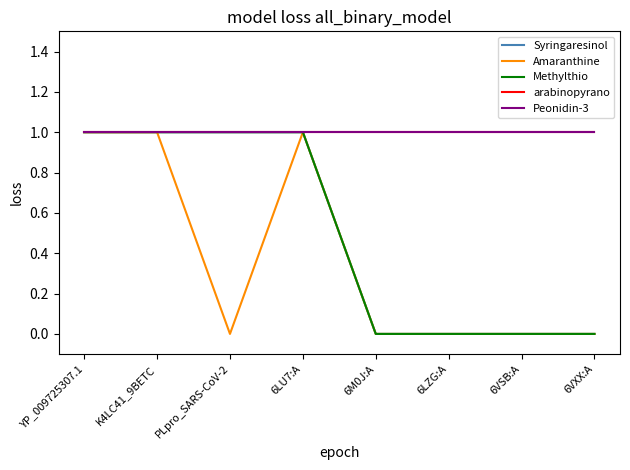

True or false: Amaranthine and Peonidin-3 cross at least once.

False